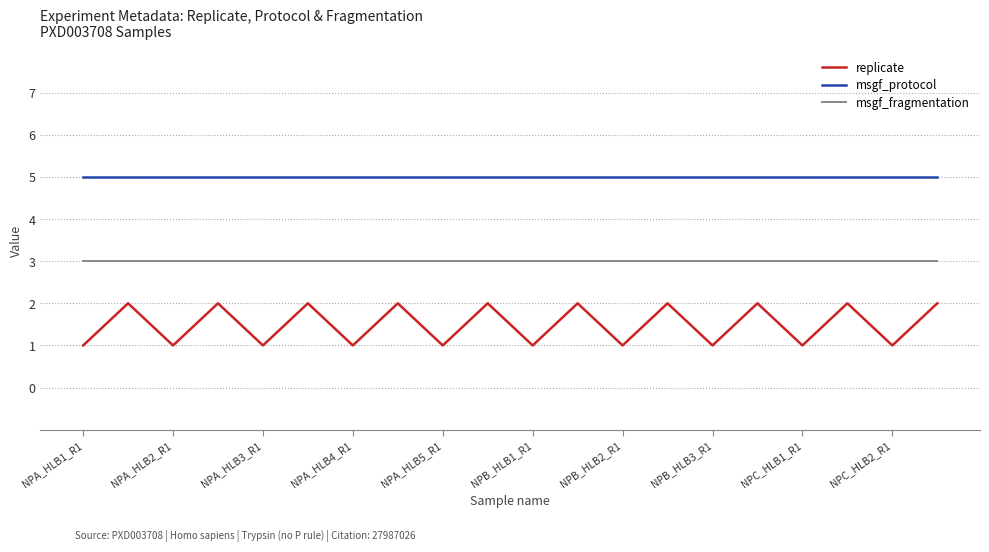

Reading left to right, list all the values displayed in this chart.

replicate: 1	2	1	2	1	2	1	2	1	2	1	2	1	2	1	2	1	2	1	2
msgf_protocol: 5	5	5	5	5	5	5	5	5	5	5	5	5	5	5	5	5	5	5	5
msgf_fragmentation: 3	3	3	3	3	3	3	3	3	3	3	3	3	3	3	3	3	3	3	3